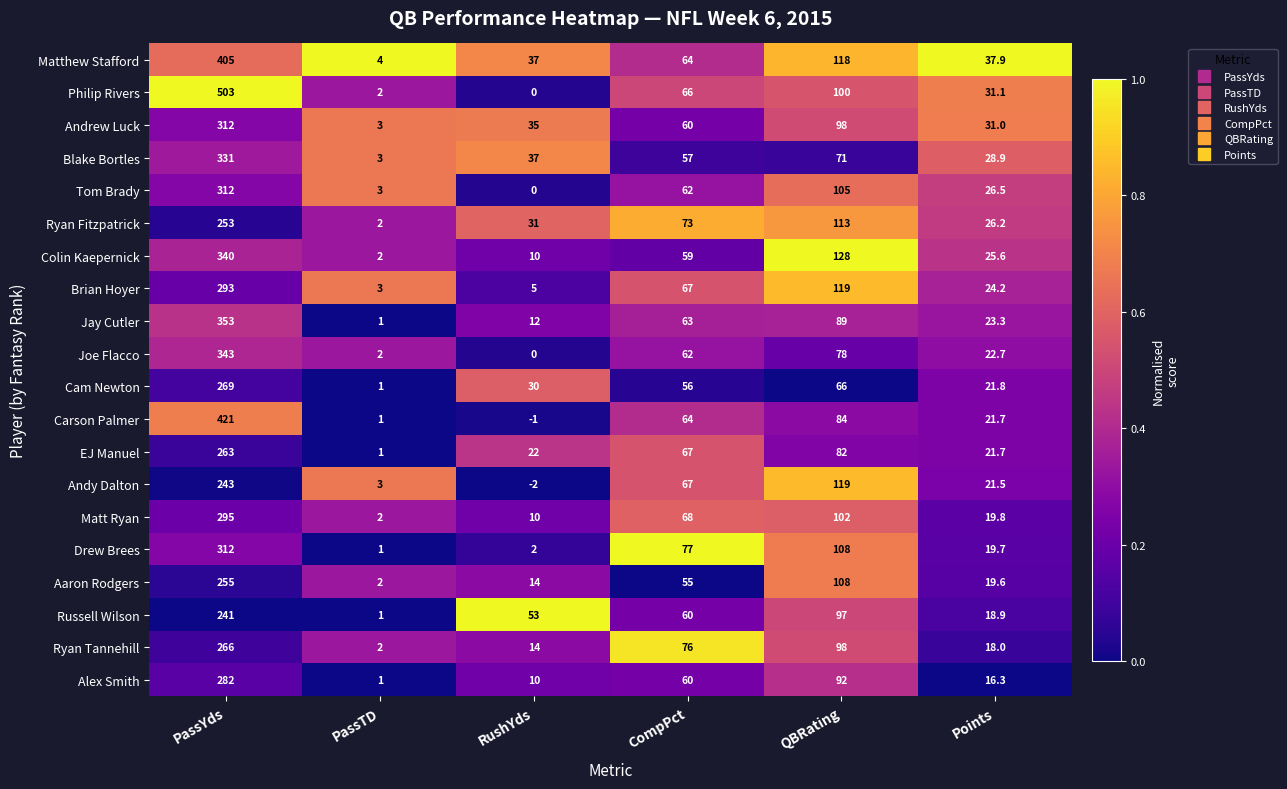

What is the difference between the maximum and minimum values in the Andy Dalton series?

245.0